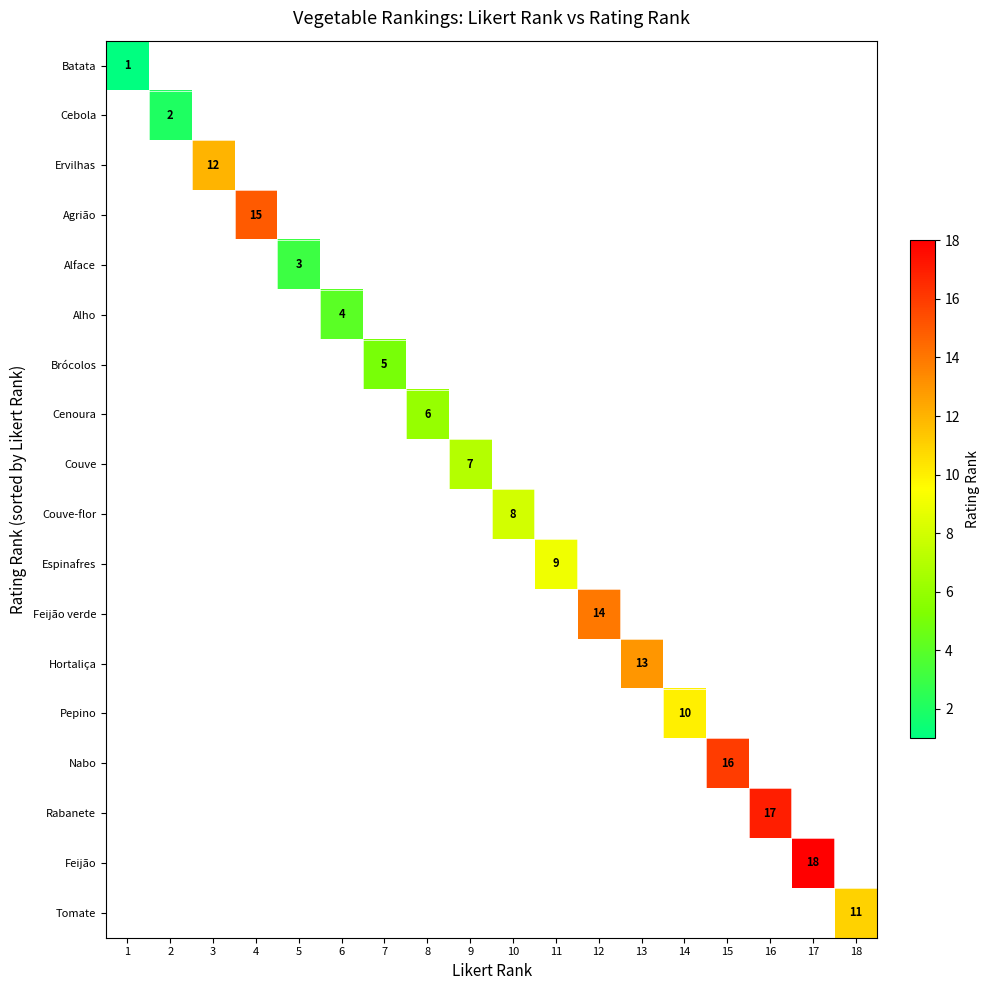

True or false: Nabo has a value of 9 at 15.

False